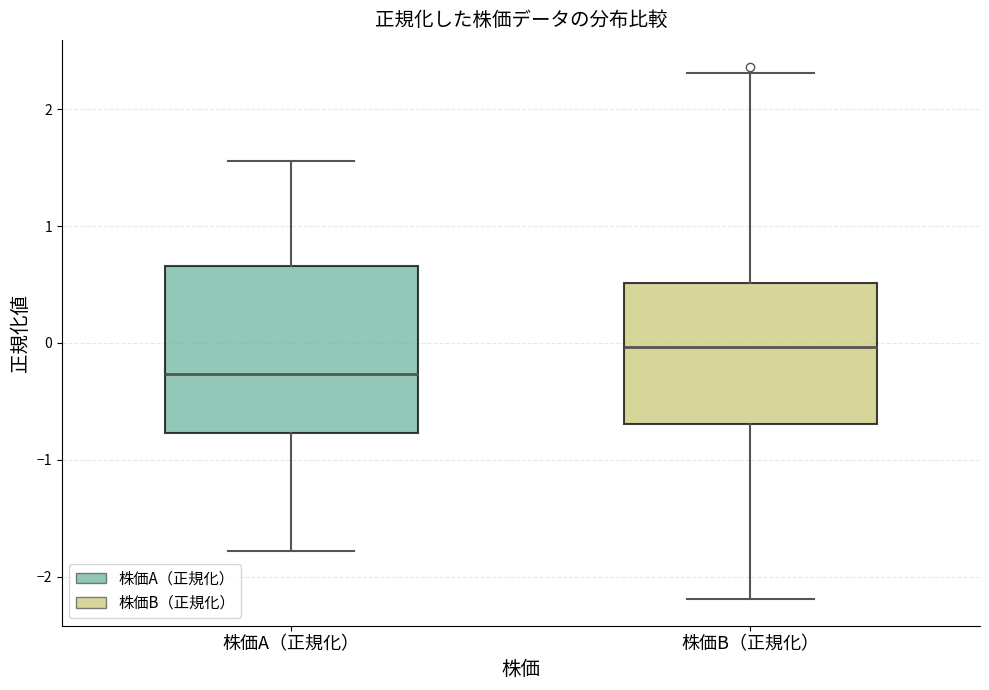

Where is the lower edge of the box for 株価B（正規化） on the y-axis? The values are not printed on the chart, so give them approximately, as read against the axis.

-0.7